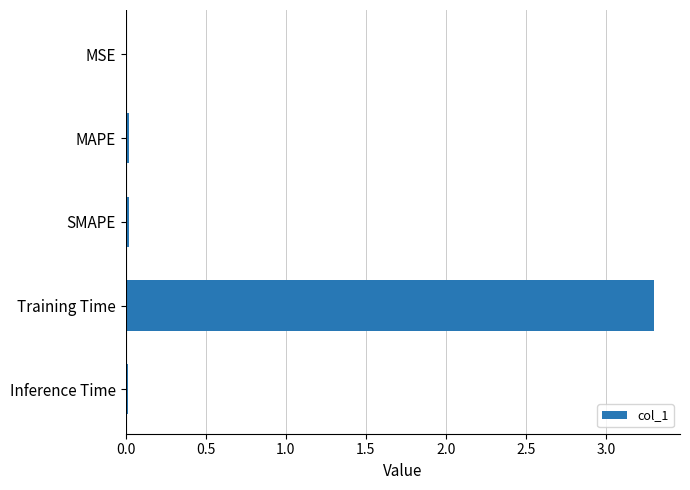

What is the greatest value displayed?

3.3